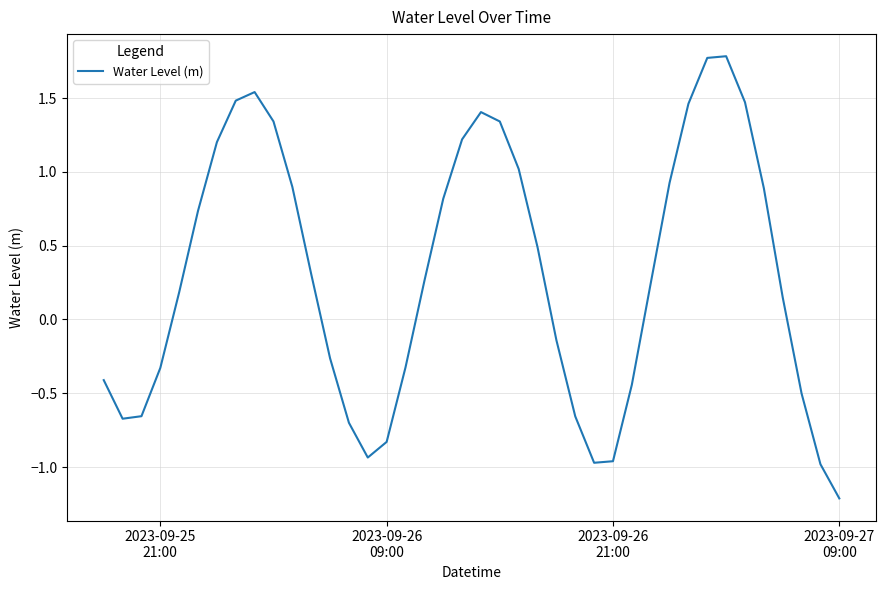

How many lines are shown in the chart?

1